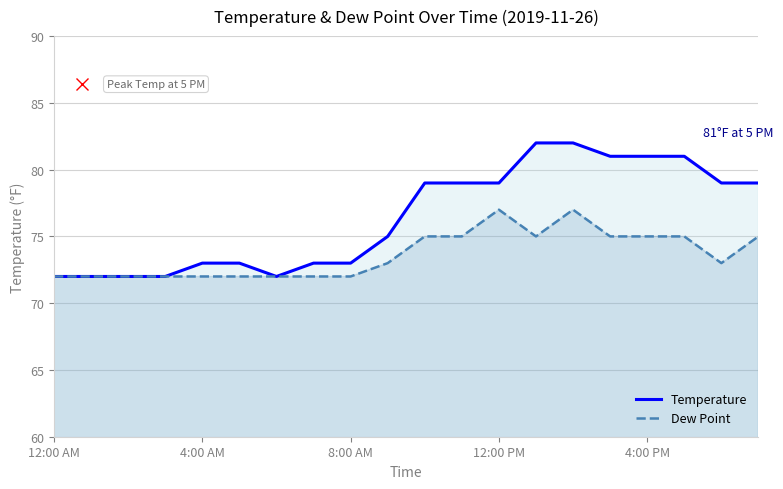

The value of Temperature at 18 is 79. True or false?

True